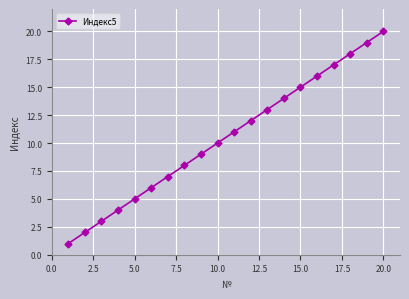

What is the maximum value shown in the chart?

20